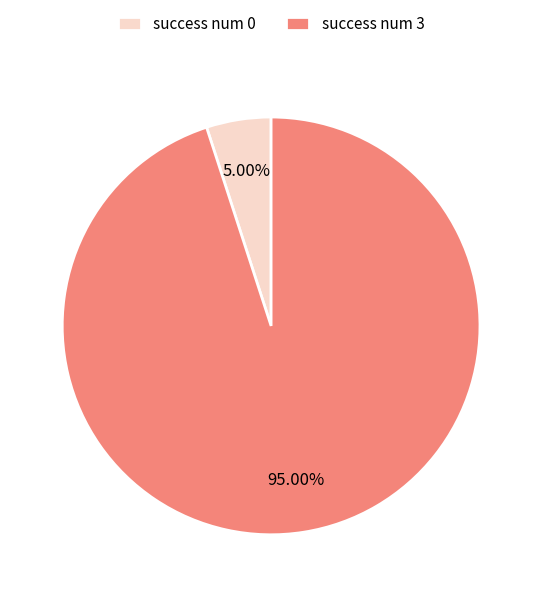

Which slice is the smallest?

success num 0